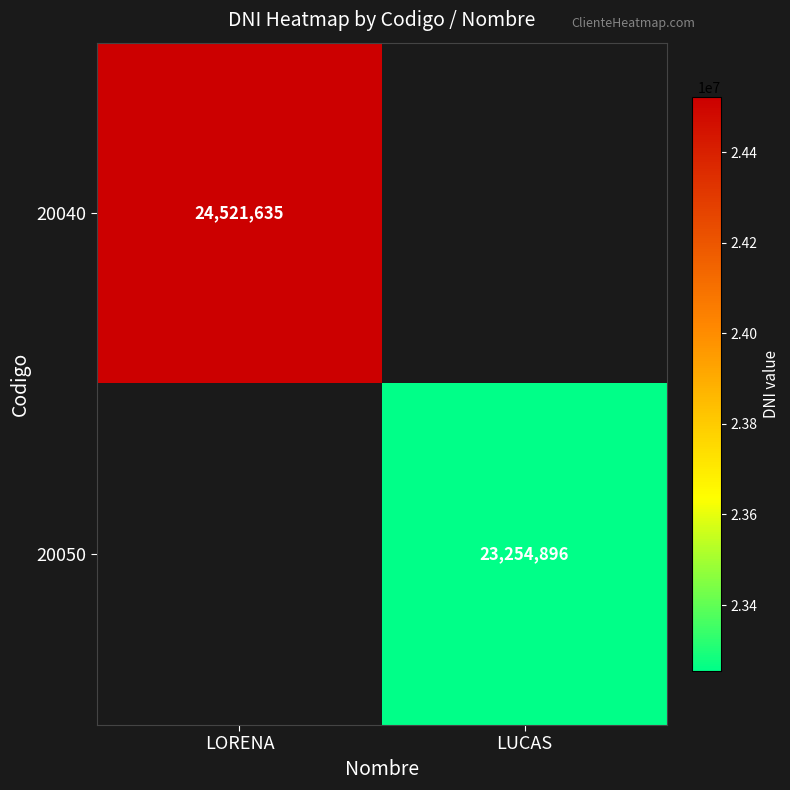

What is the smallest value displayed?

23254896.0